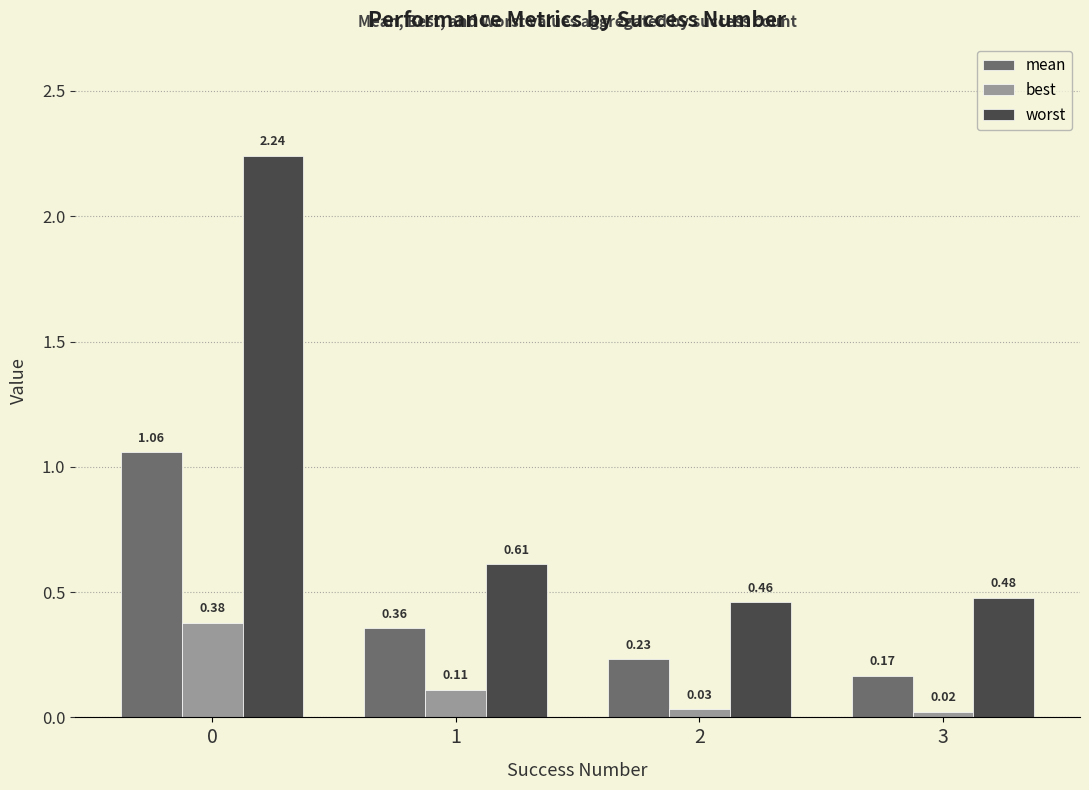

Which series has the widest spread of values?

worst